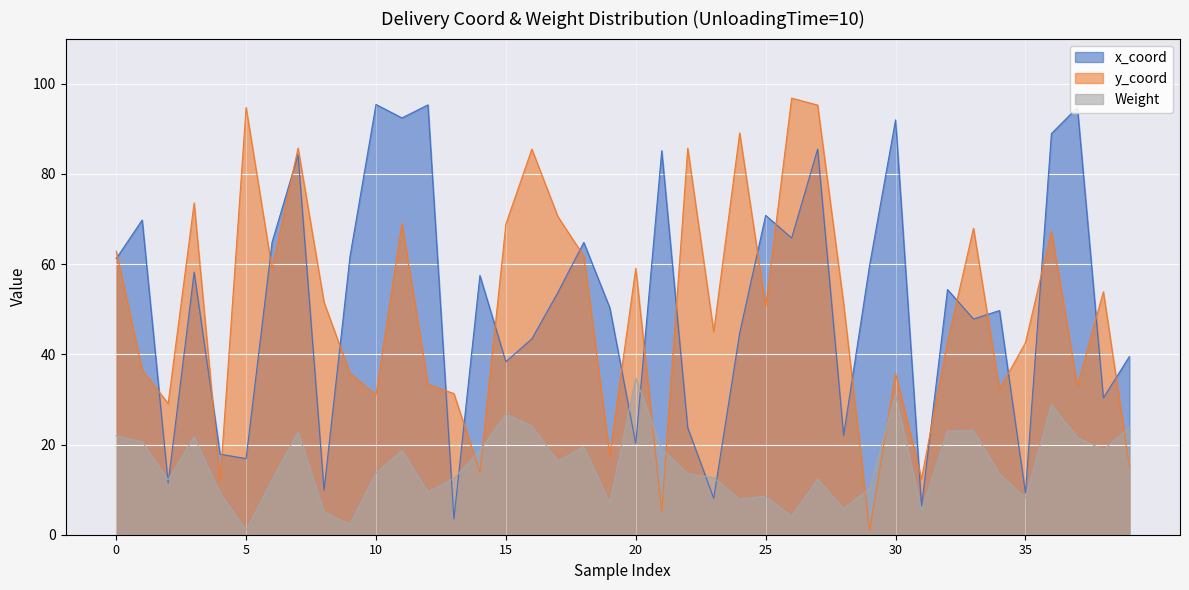

What is the lowest value of the x_coord series?

3.5